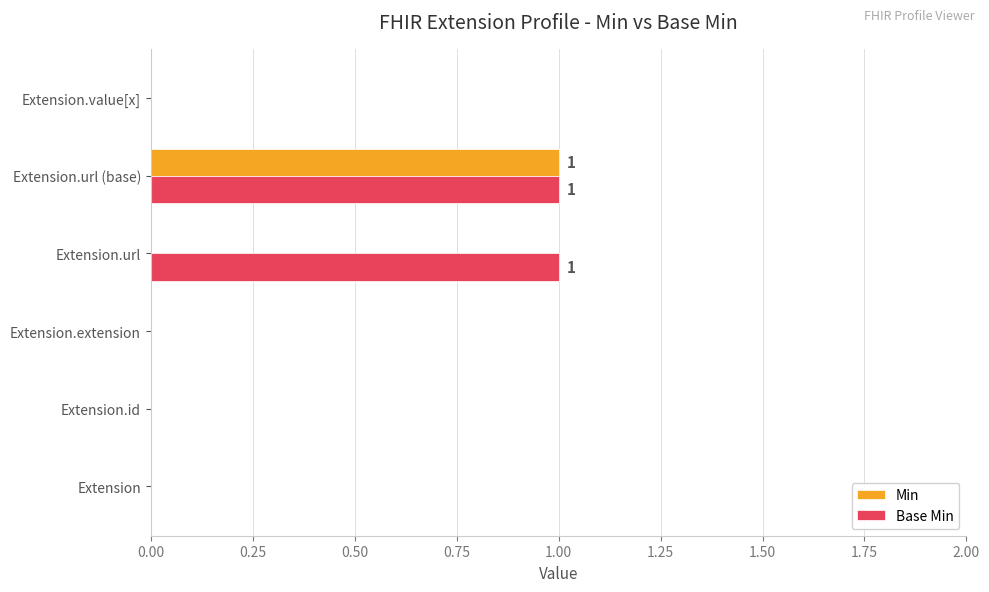

True or false: Base Min has a value of -1 at Extension.extension.

False